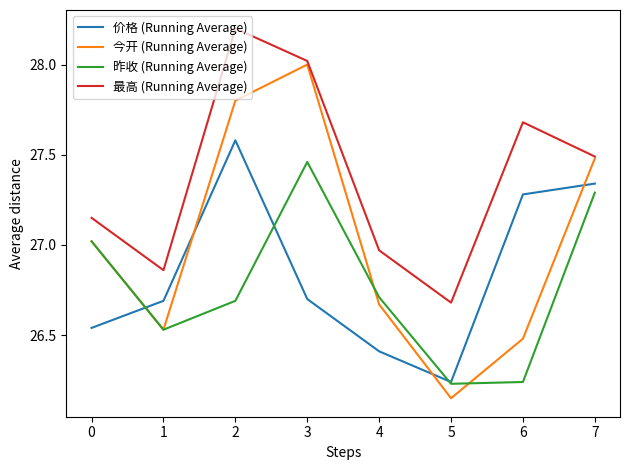

Is it true that 最高 (Running Average) equals 28.2 at 2?

True